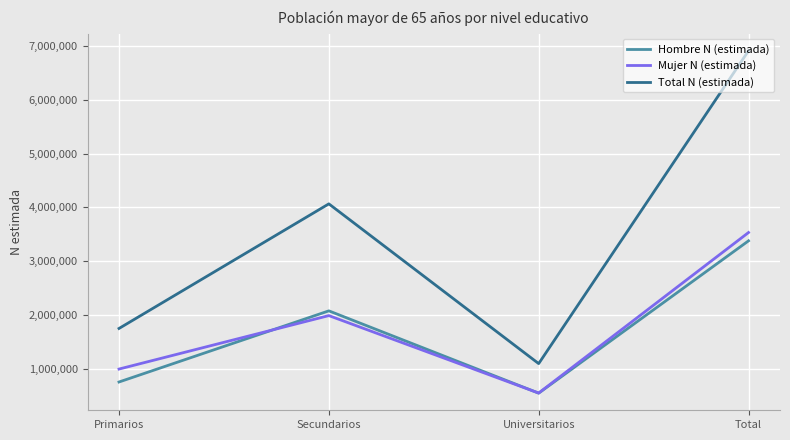

What is the difference between the maximum and minimum values in the Hombre N (estimada) series?

2830732